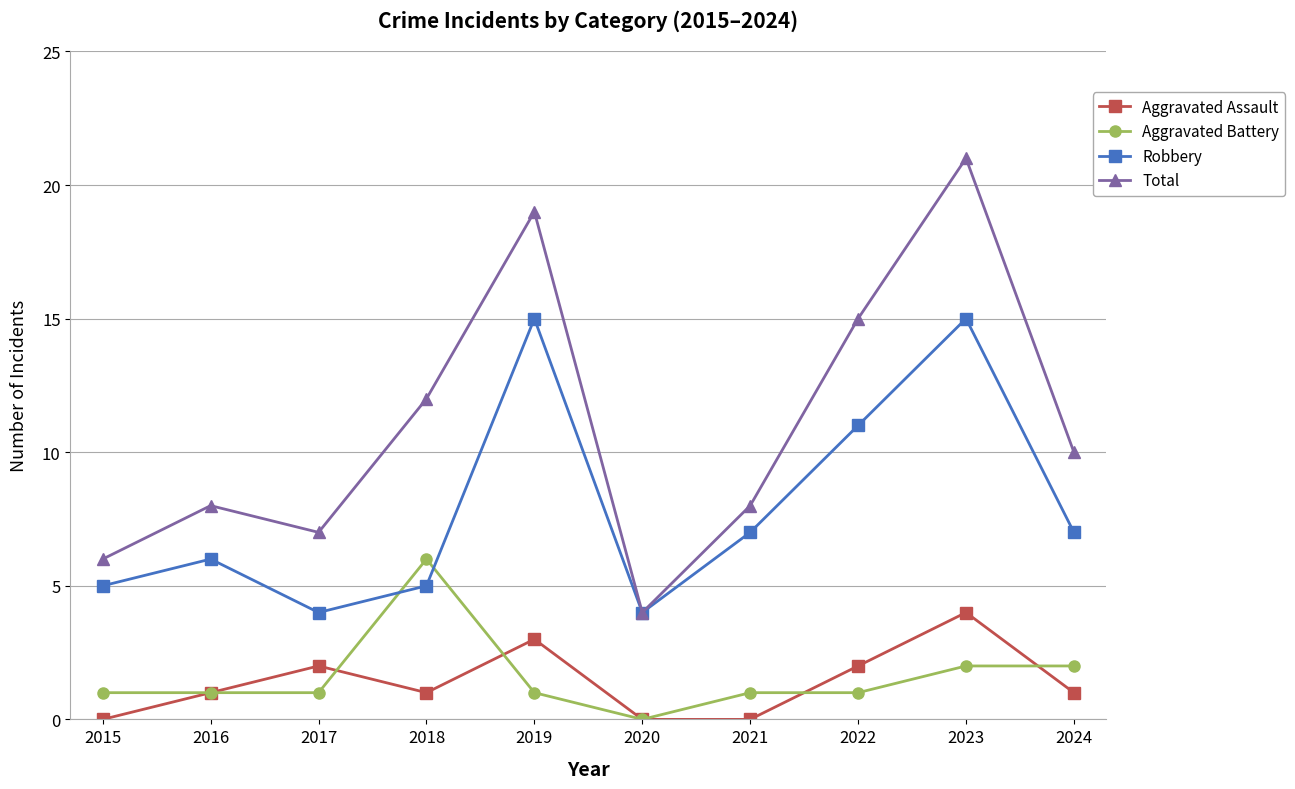

True or false: Total and Aggravated Battery intersect in this chart.

False